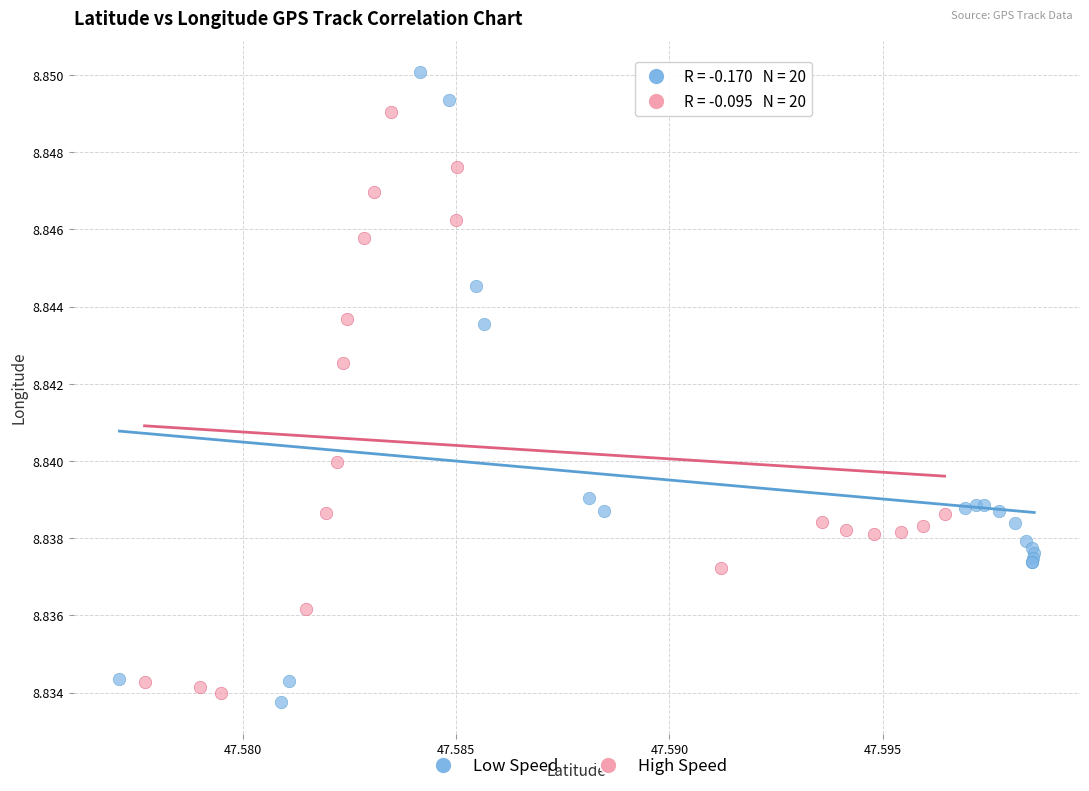

Which series has the widest spread of Y values?

Low Speed